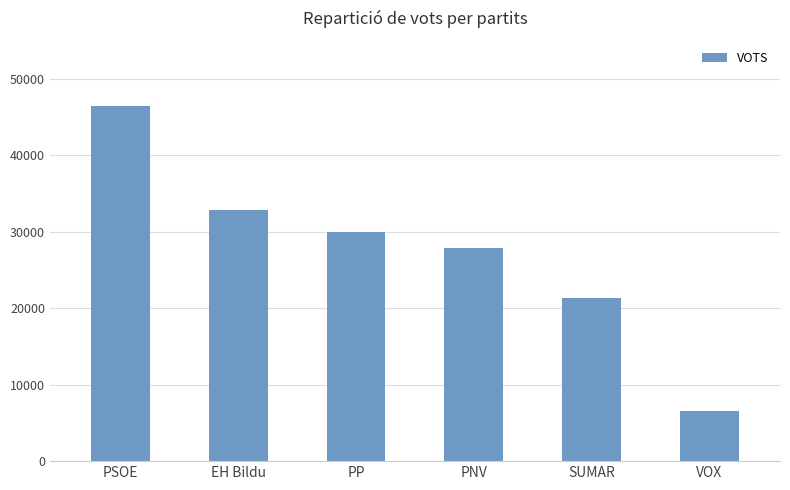

What is the label of the 2nd bar from the right?

SUMAR